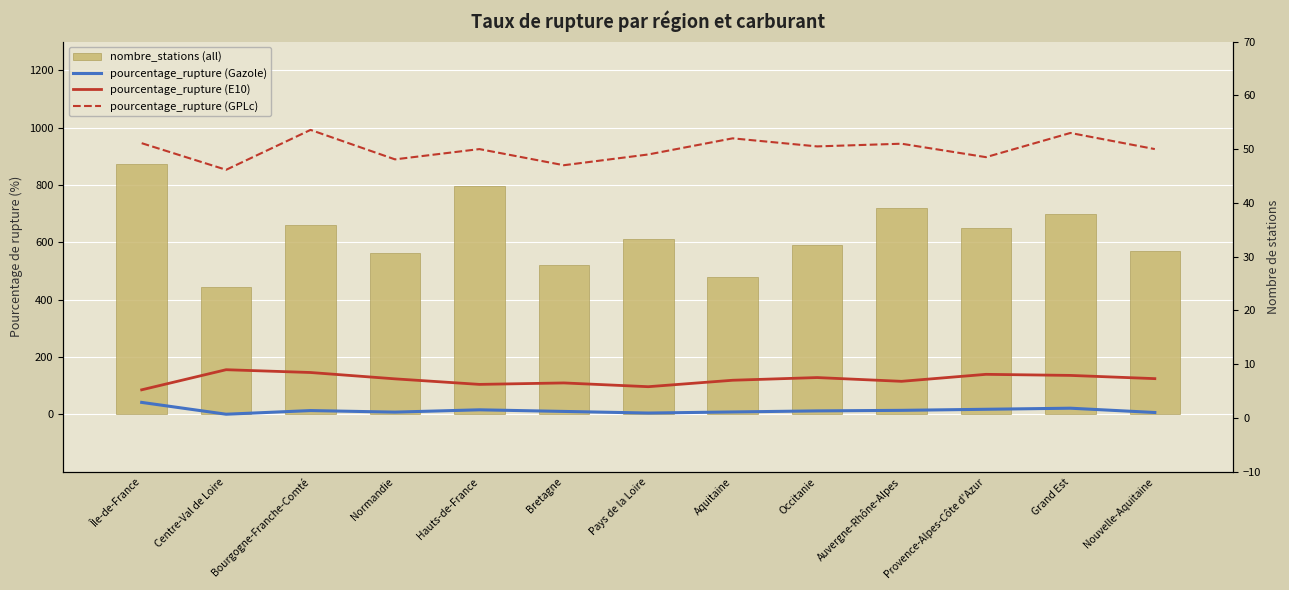

Rank the series at Bretagne from lowest to highest value.

pourcentage_rupture (Gazole), pourcentage_rupture (E10), pourcentage_rupture (GPLc), nombre_stations (all)